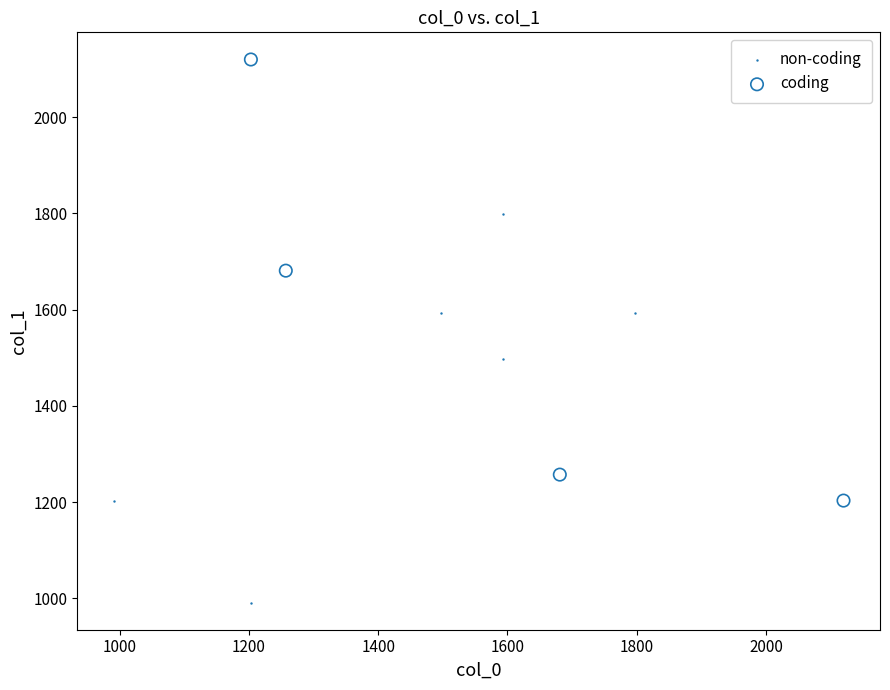

Which series has the largest Y range (max minus min)?

coding